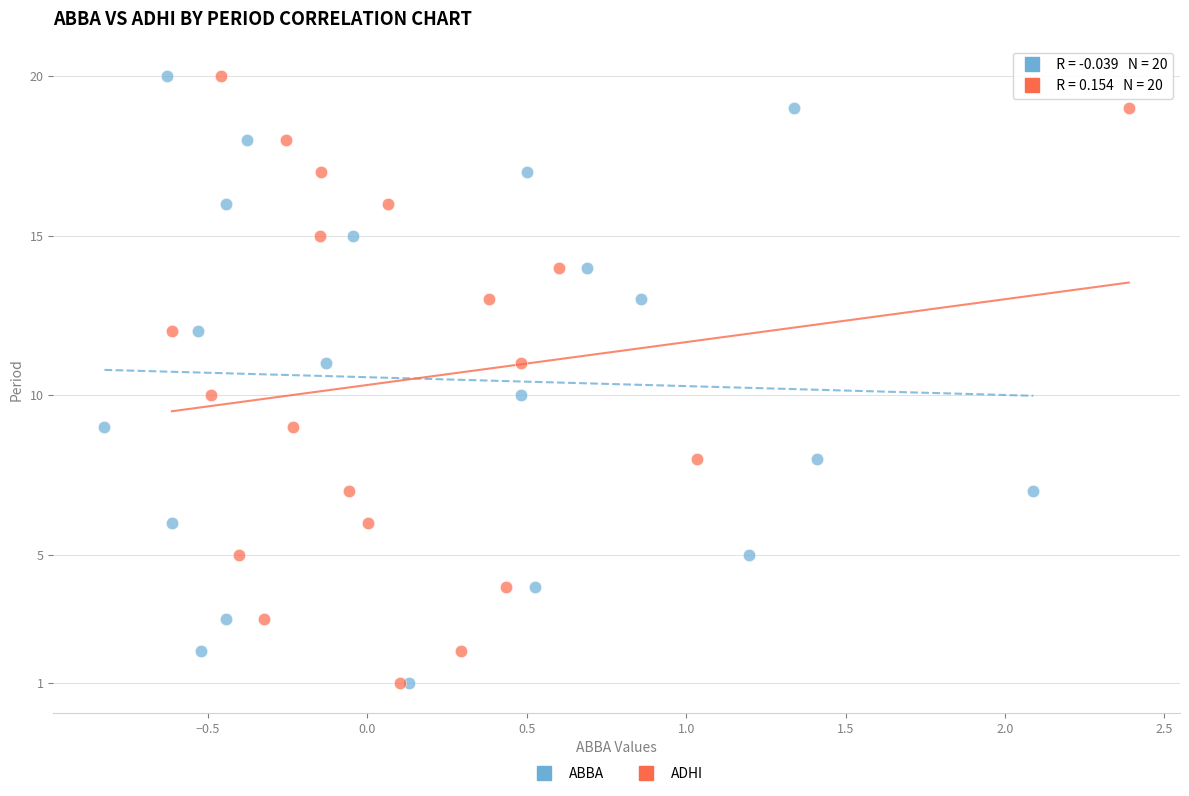

What are all the series names shown in the legend?

ABBA, ADHI